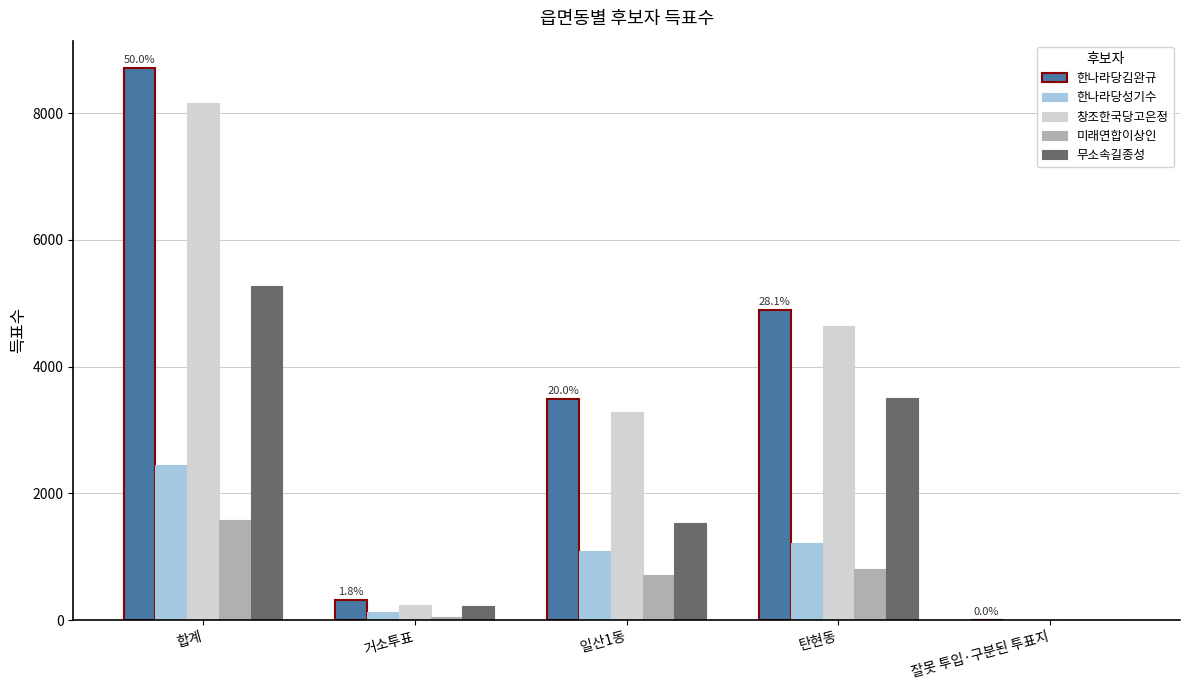

True or false: 무소속길종성 has a value of 221 at 거소투표.

True